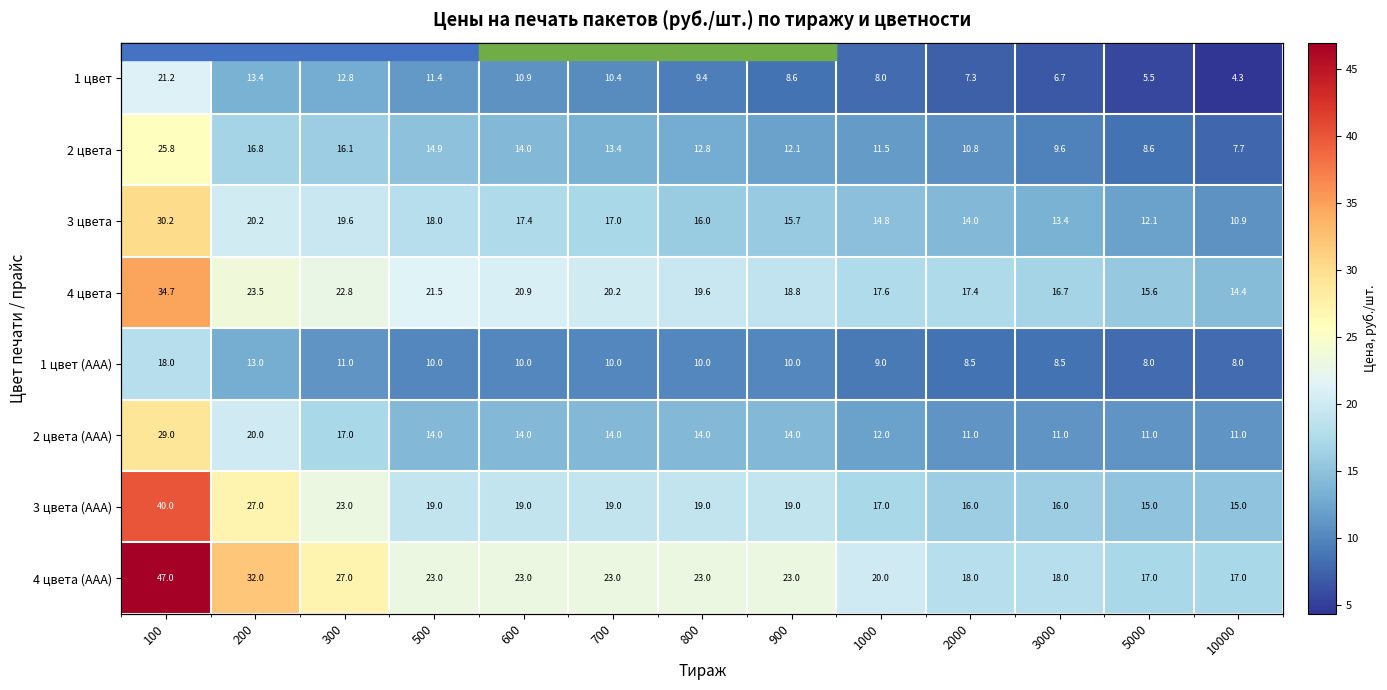

Which has a higher value, 100 or 10000?

100